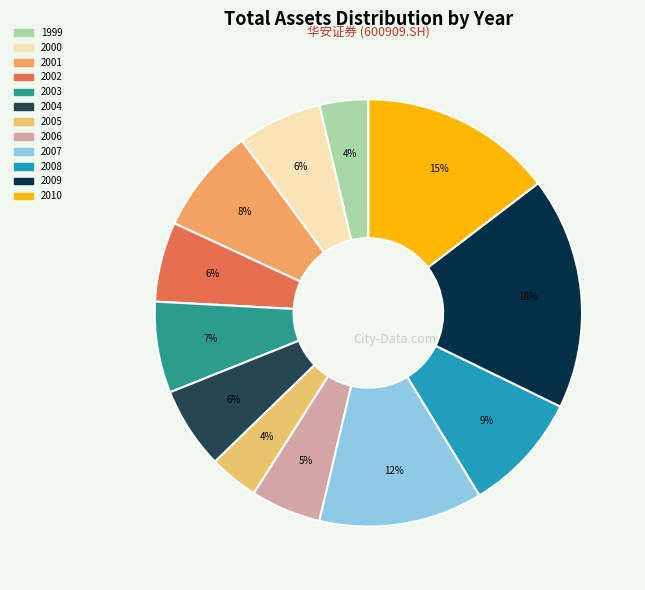

Does any single category account for the majority?

No